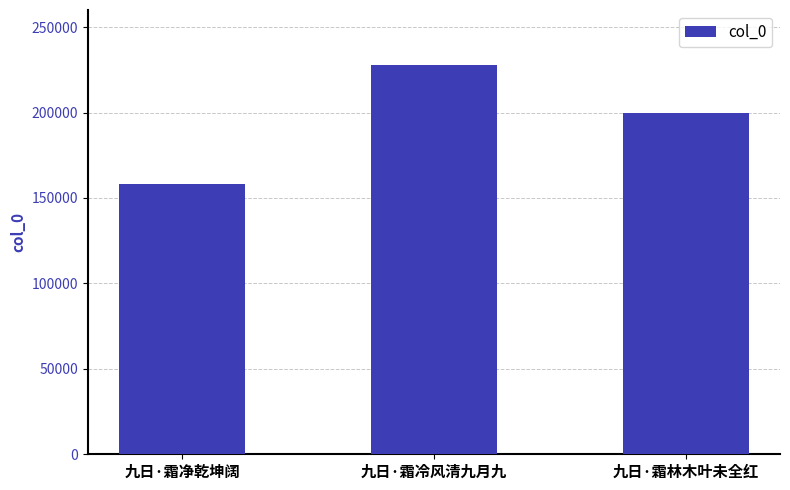

Reading left to right, list all the values displayed in this chart.

九日·霜净乾坤阔=158294	九日·霜冷风清九月九=227792	九日·霜林木叶未全红=199788